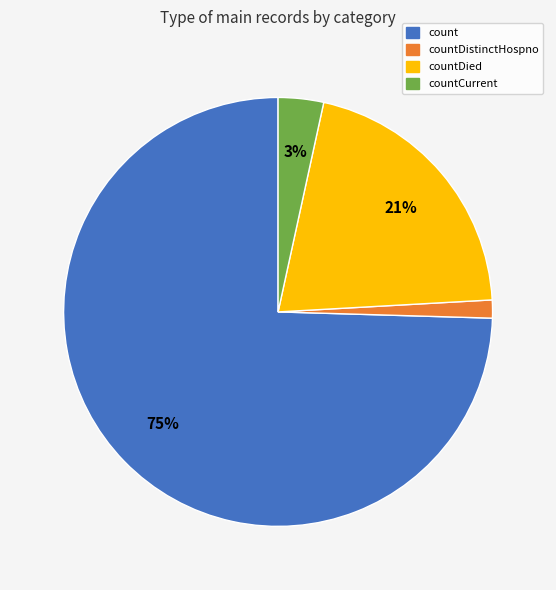

Which slice is the smallest?

countDistinctHospno